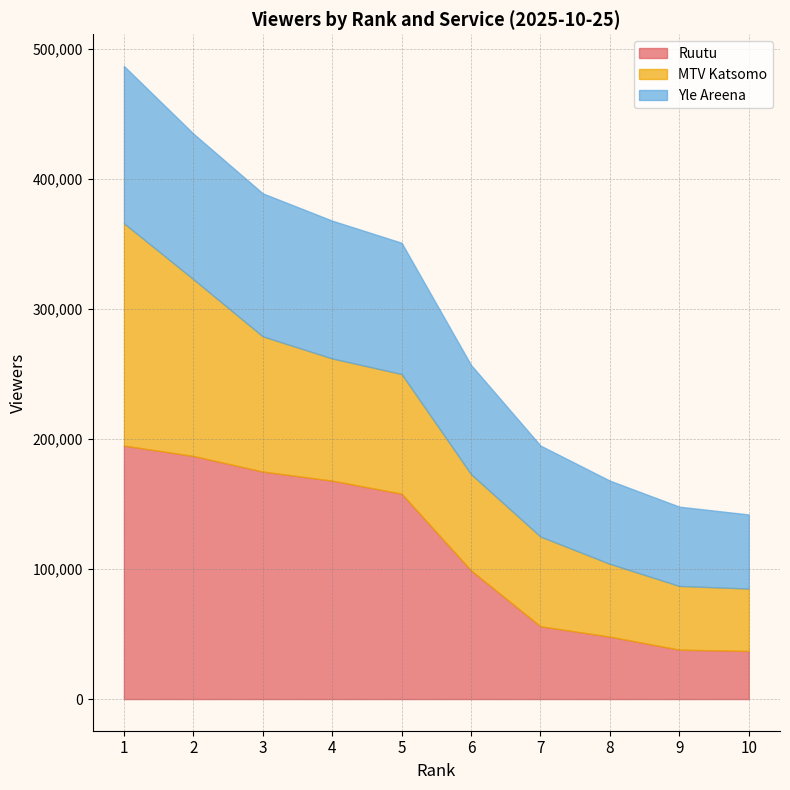

What is the value of the MTV Katsomo point at the 1st from the left?

171000